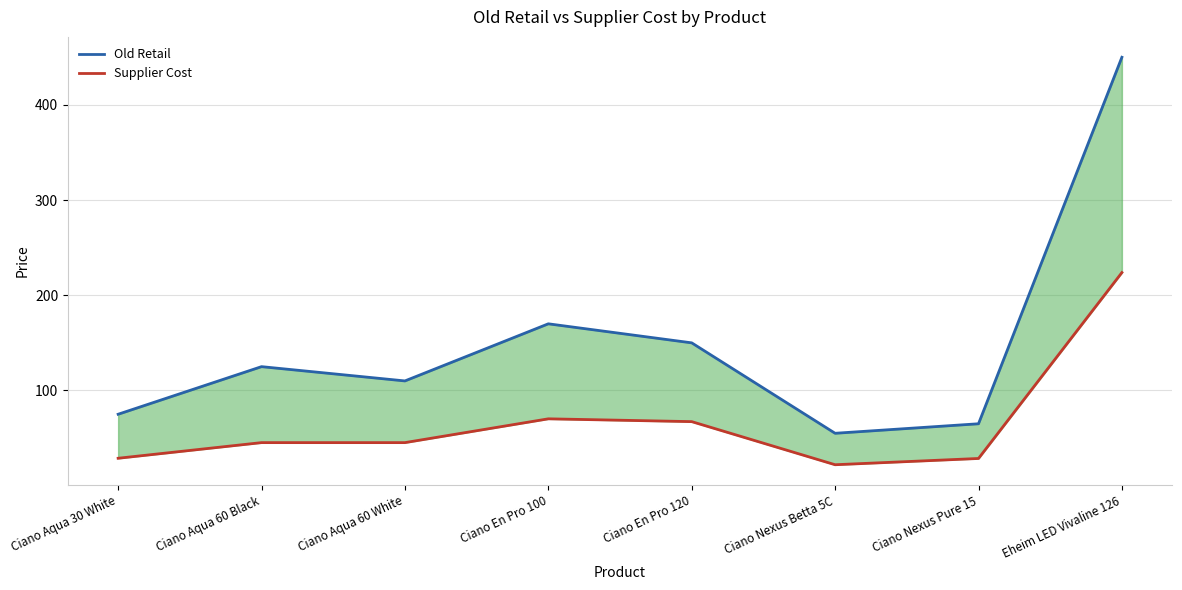

At how many categories does at least one series exceed 378?

1